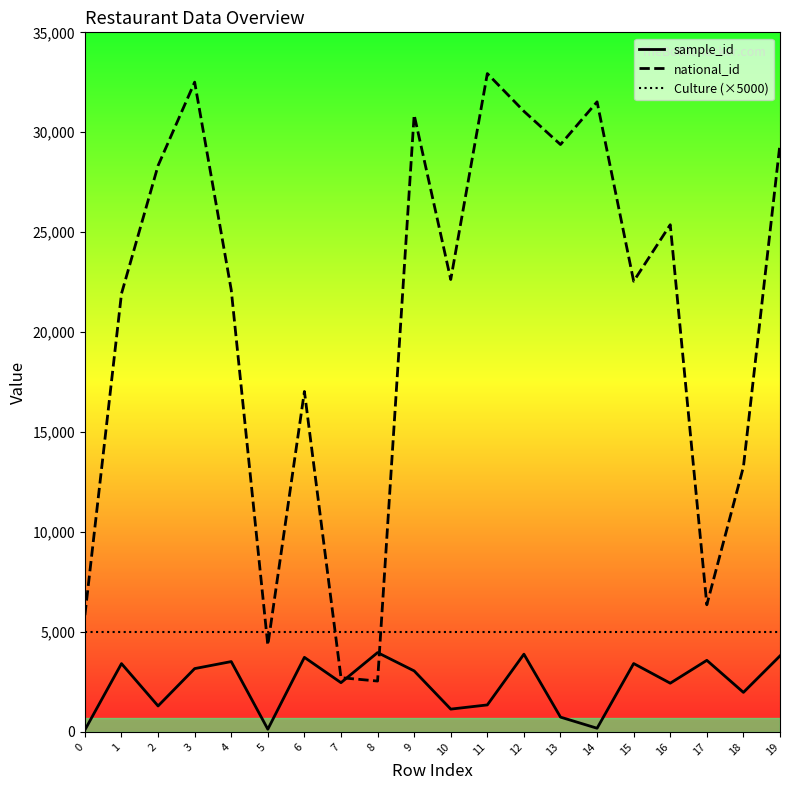

Which has a higher value, 2 or 18?

18